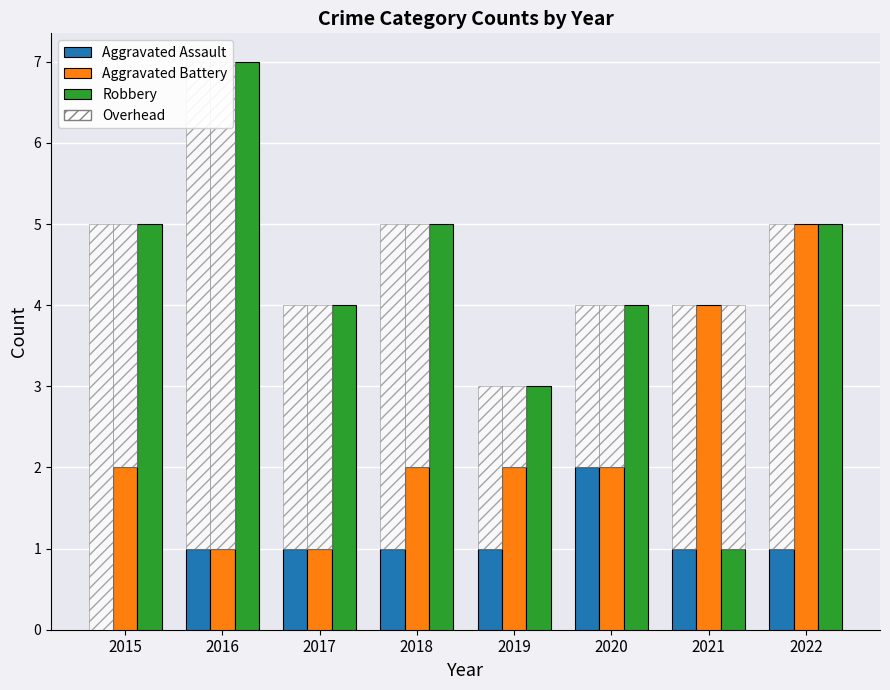

At how many categories does at least one series exceed 2?

8